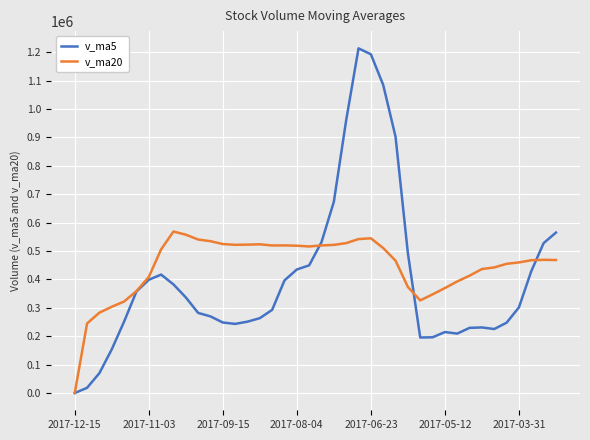

True or false: v_ma5 and v_ma20 intersect in this chart.

True